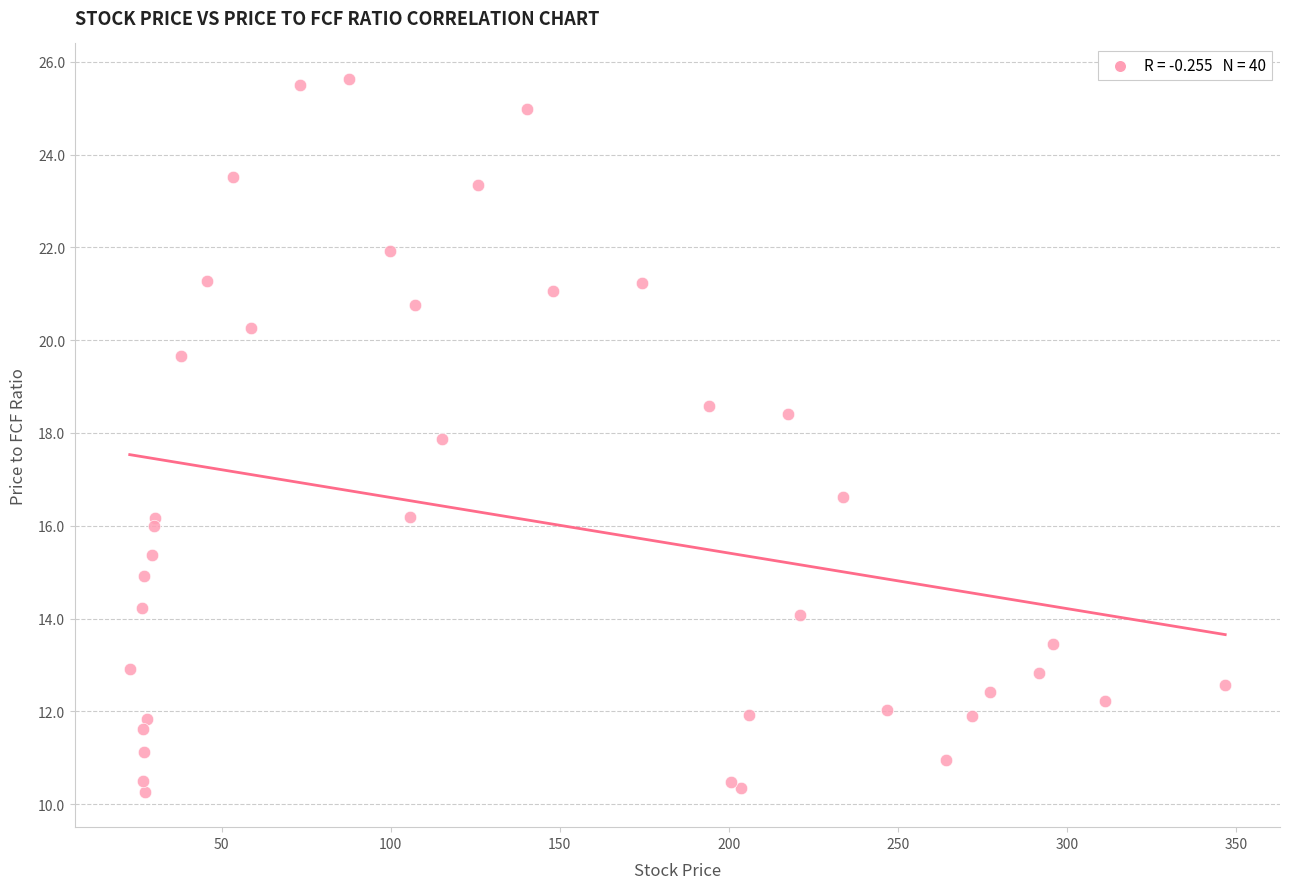

What Y value in the scatter plot is closest to 17?

16.6